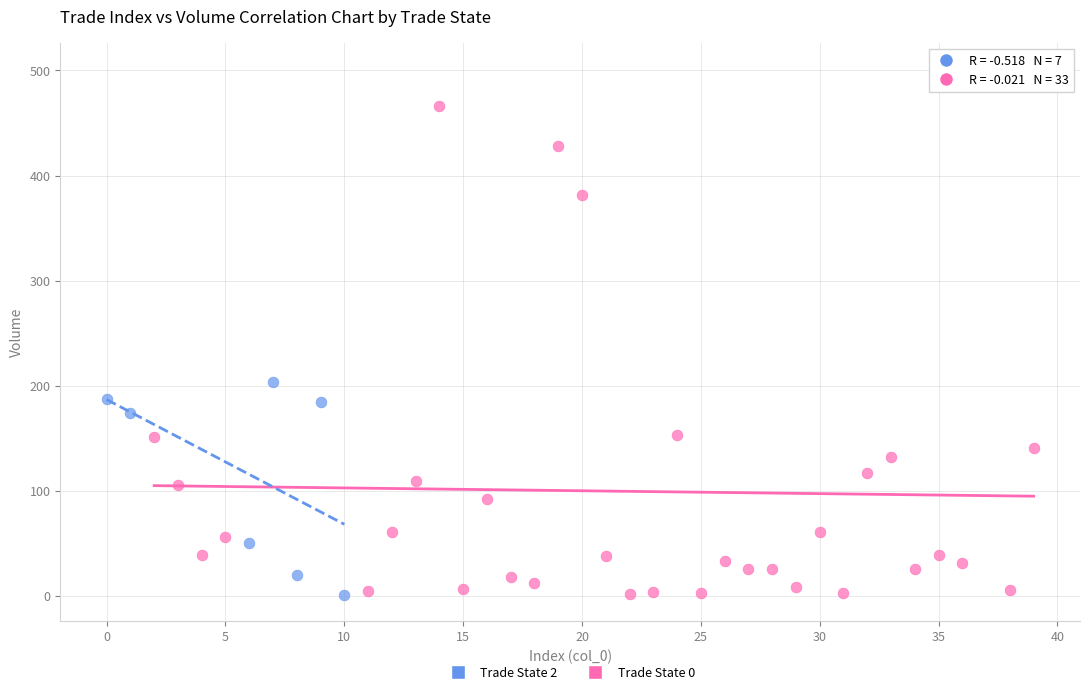

Which series has the largest Y range (max minus min)?

Trade State 0